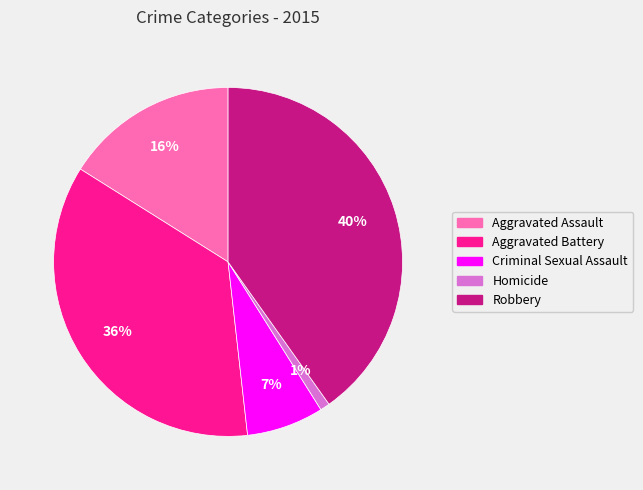

Is there a majority slice in this chart?

No